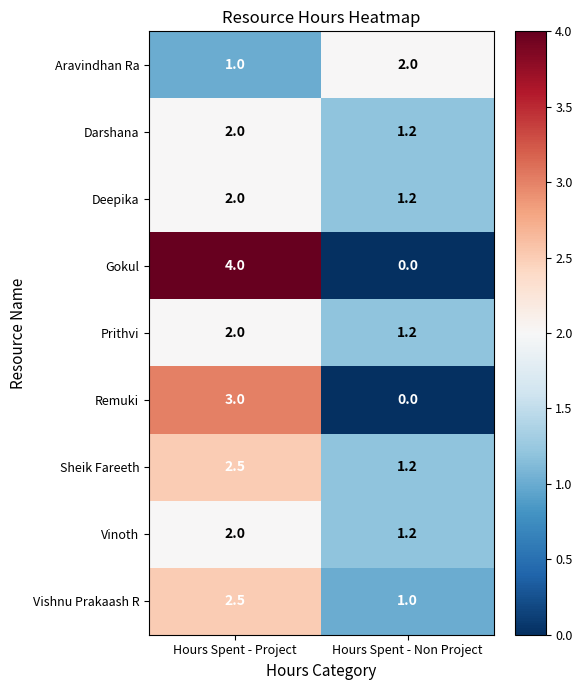

The value of Deepika at Hours Spent - Non Project is 1.2. True or false?

True